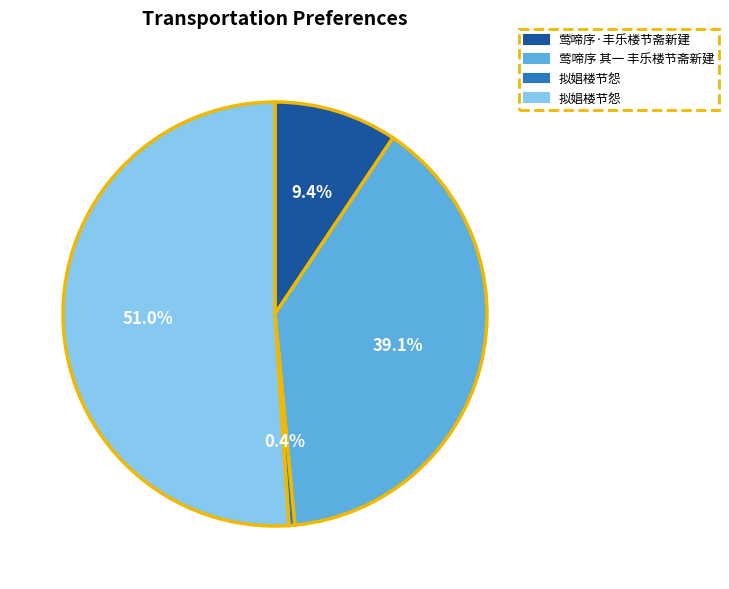

Is there a majority slice in this chart?

Yes